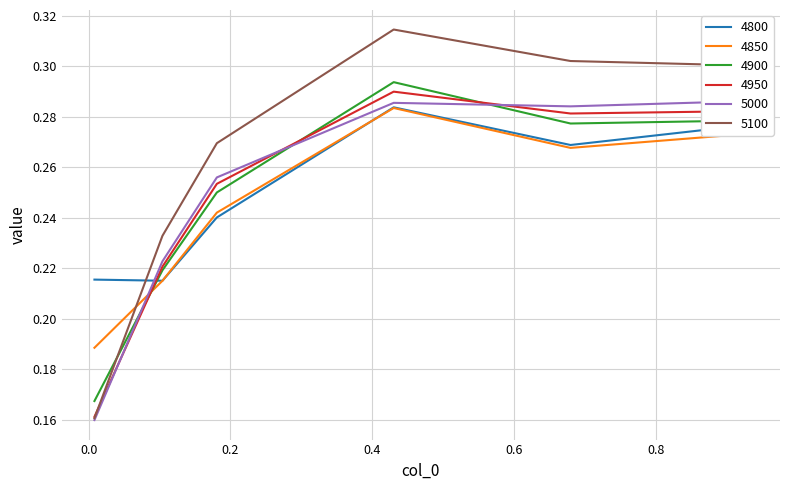

Does the chart have visible grid lines?

Yes